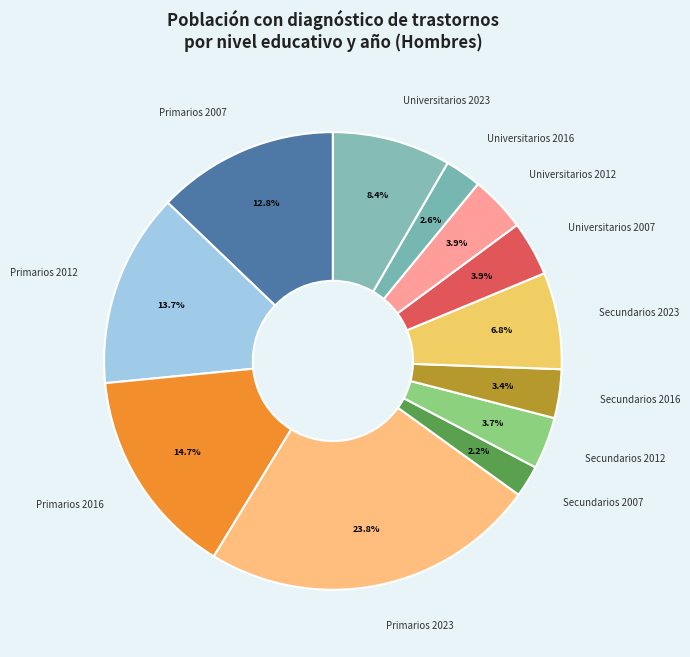

To the nearest percent, what is the average slice percentage?

8%